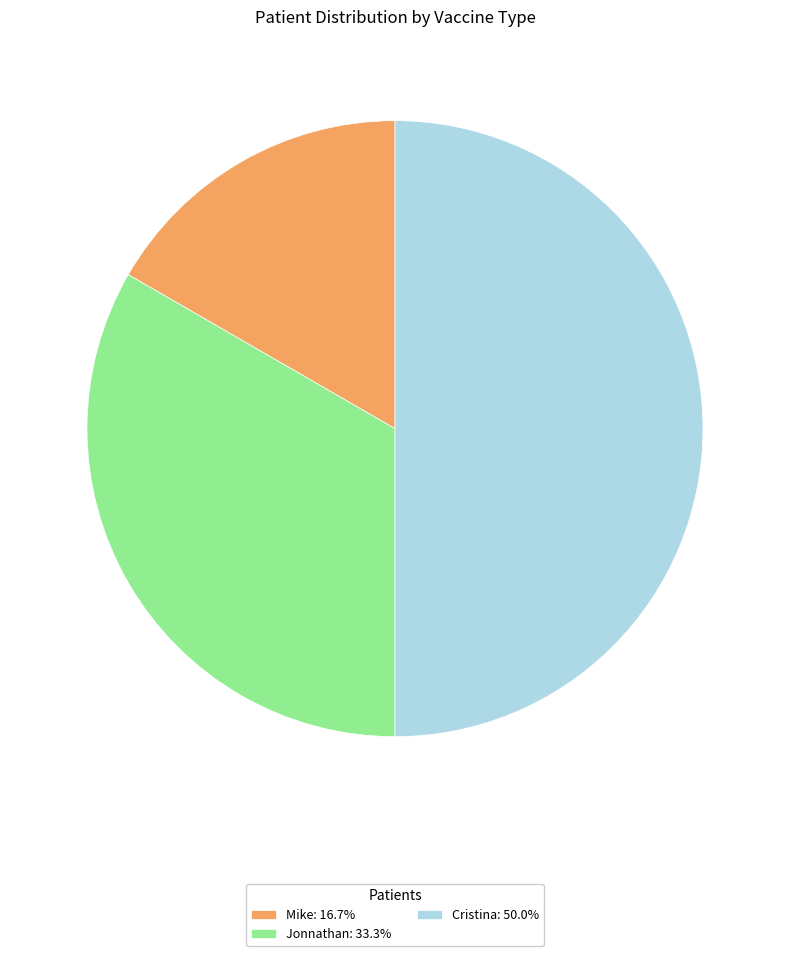

Does Jonnathan: 33.3% represent more than half of the total?

No